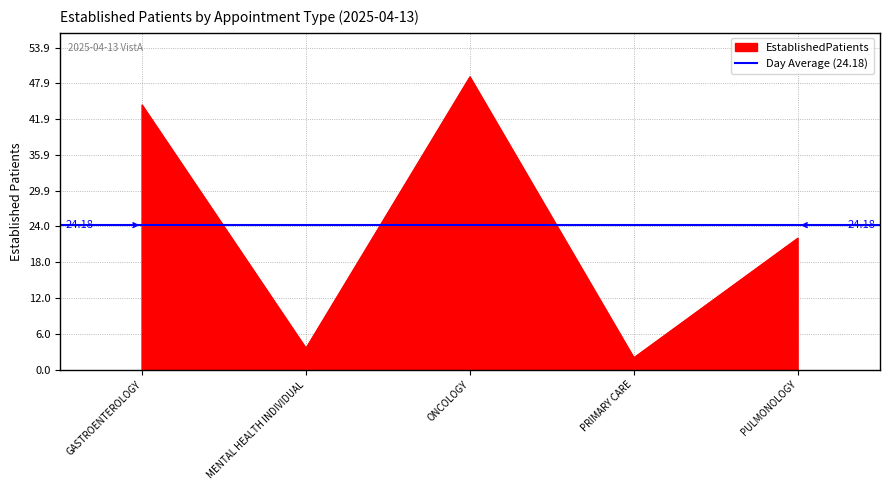

Where is the first local maximum?

ONCOLOGY